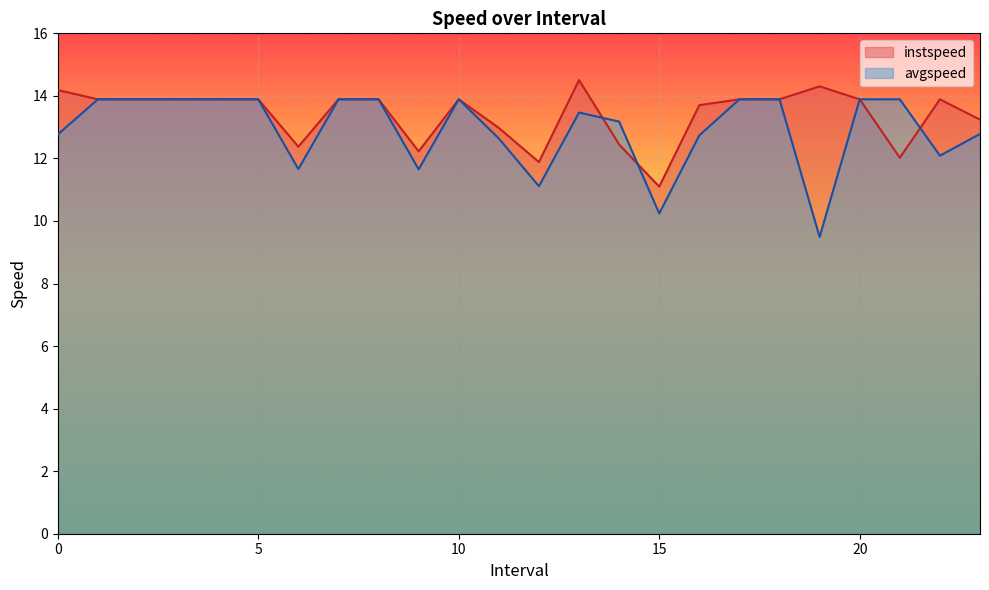

Reading left to right, transcribe all the data shown in this chart.

instspeed: 0.0=14.2	1.0=13.9	2.0=13.9	3.0=13.9	4.0=13.9	5.0=13.9	6.0=12.4	7.0=13.9	8.0=13.9	9.0=12.2	10.0=13.9	11.0=13.0	12.0=11.9	13.0=14.5	14.0=12.4	15.0=11.1	16.0=13.7	17.0=13.9	18.0=13.9	19.0=14.3	20.0=13.9	21.0=12.0	22.0=13.9	23.0=13.2
avgspeed: 0.0=12.8	1.0=13.9	2.0=13.9	3.0=13.9	4.0=13.9	5.0=13.9	6.0=11.7	7.0=13.9	8.0=13.9	9.0=11.7	10.0=13.9	11.0=12.6	12.0=11.1	13.0=13.5	14.0=13.2	15.0=10.2	16.0=12.7	17.0=13.9	18.0=13.9	19.0=9.5	20.0=13.9	21.0=13.9	22.0=12.1	23.0=12.8